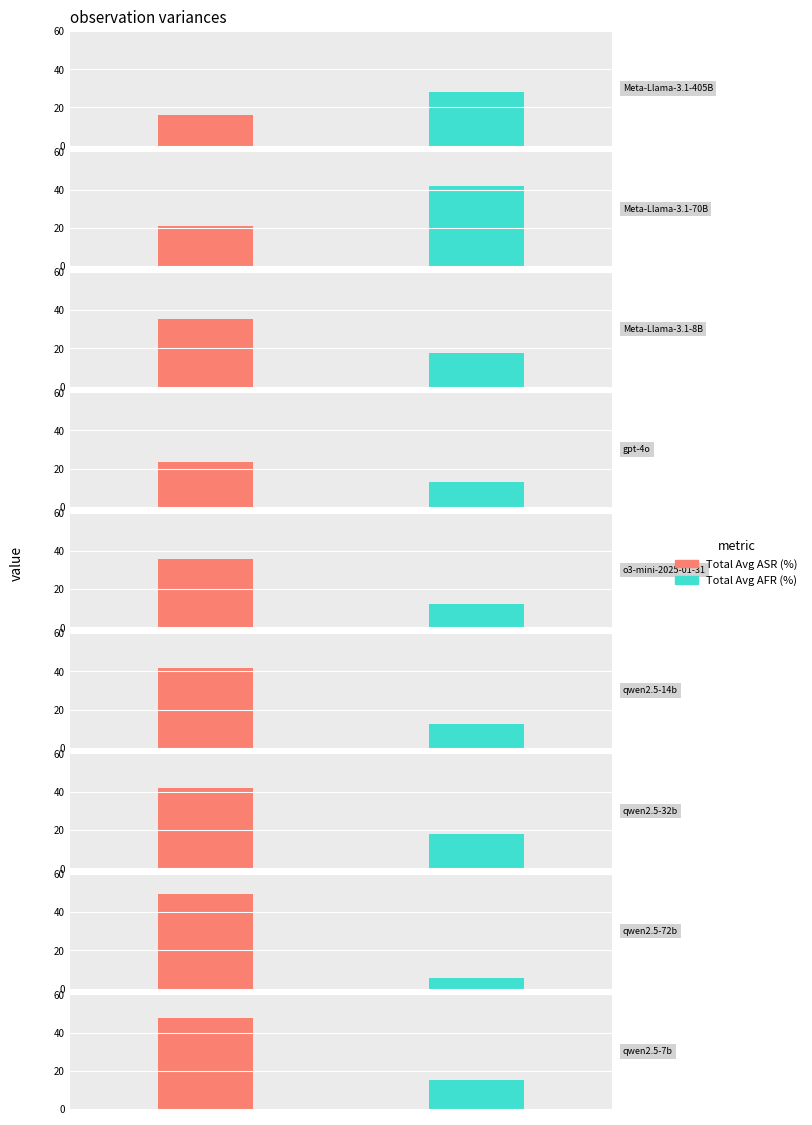

Which category has the lowest value across all series?

qwen2.5-72b